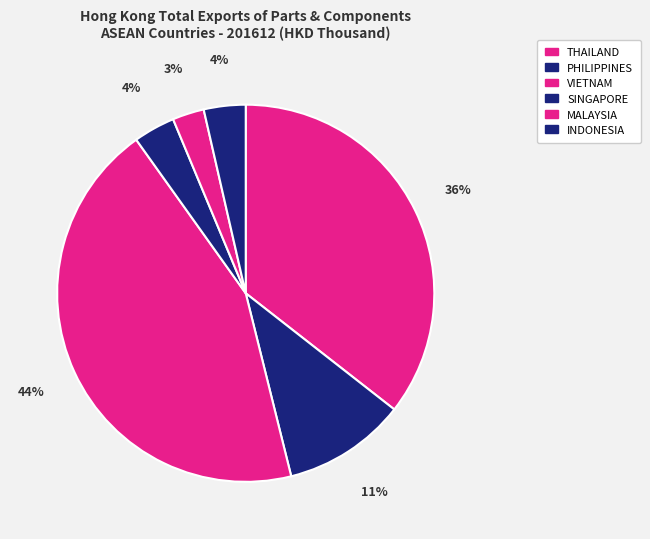

Does SINGAPORE represent more than half of the total?

No